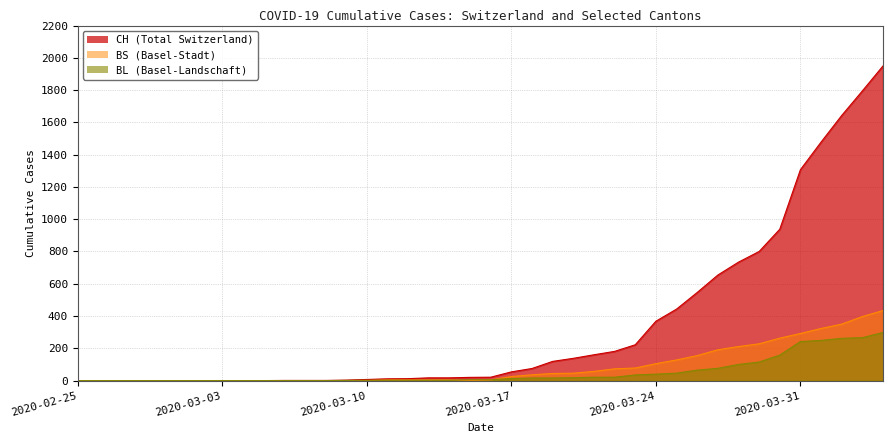

How many distinct data groups are displayed?

3